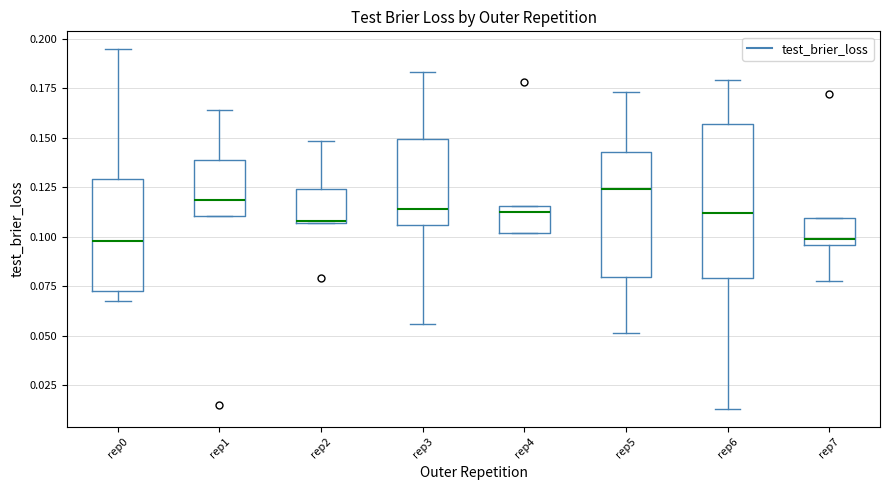

Reading left to right, read every box against the y-axis: the position of its median line, the range the box covers, and the ends of its whiskers. The values are not printed on the chart, so give them approximately, as read against the axis.

rep0: median 0.100, box 0.070 to 0.130, whiskers 0.070 (just below the box's lower edge) to 0.195
rep1: median 0.120, box 0.110 to 0.140, whiskers 0.110 to 0.165
rep2: median 0.110 (drawn on the box's lower edge), box 0.105 to 0.125, whiskers 0.105 to 0.150
rep3: median 0.115, box 0.105 to 0.150, whiskers 0.055 to 0.185
rep4: median 0.115 (just below the box's upper edge), box 0.100 to 0.115, whiskers 0.100 to 0.115
rep5: median 0.125, box 0.080 to 0.145, whiskers 0.050 to 0.175
rep6: median 0.110, box 0.080 to 0.155, whiskers 0.015 to 0.180
rep7: median 0.100, box 0.095 to 0.110, whiskers 0.075 to 0.110